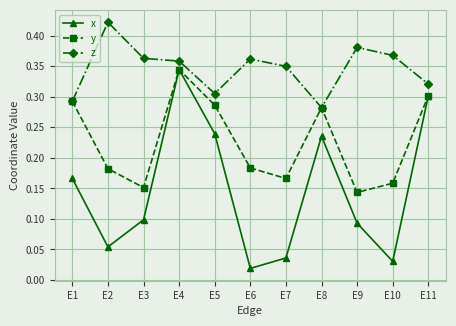

The value of z at E3 is 0.1. True or false?

False